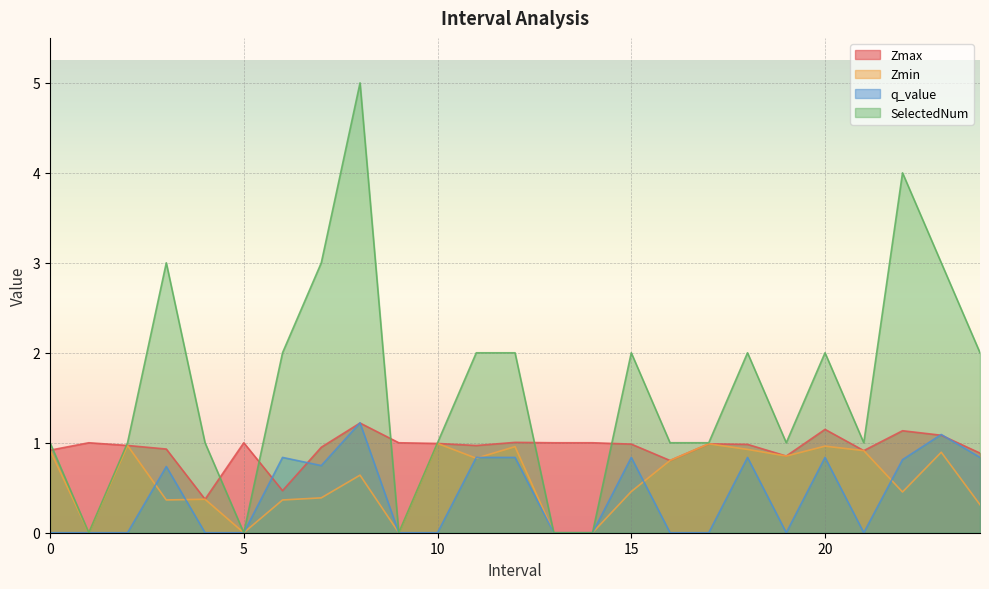

List the series in order of their peak value, highest first.

SelectedNum, q_value, Zmax, Zmin